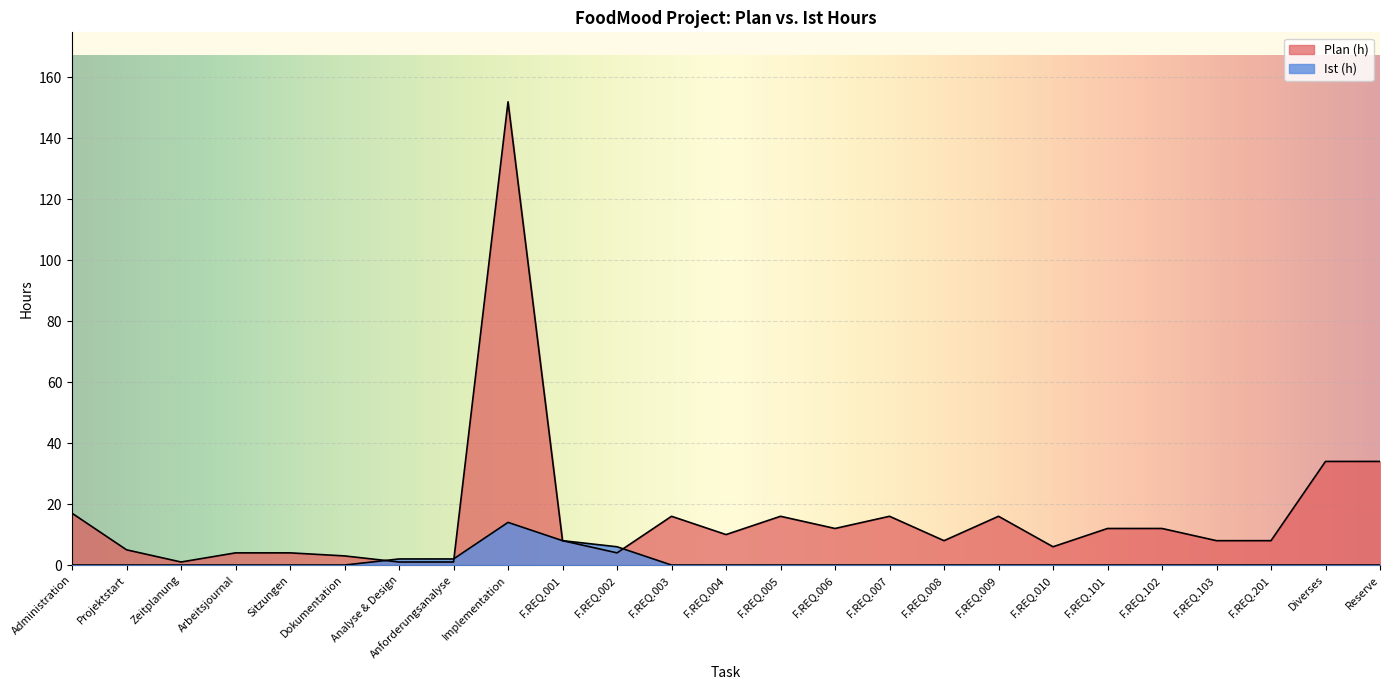

List the series in order of their overall mean, highest first.

Plan (h), Ist (h)